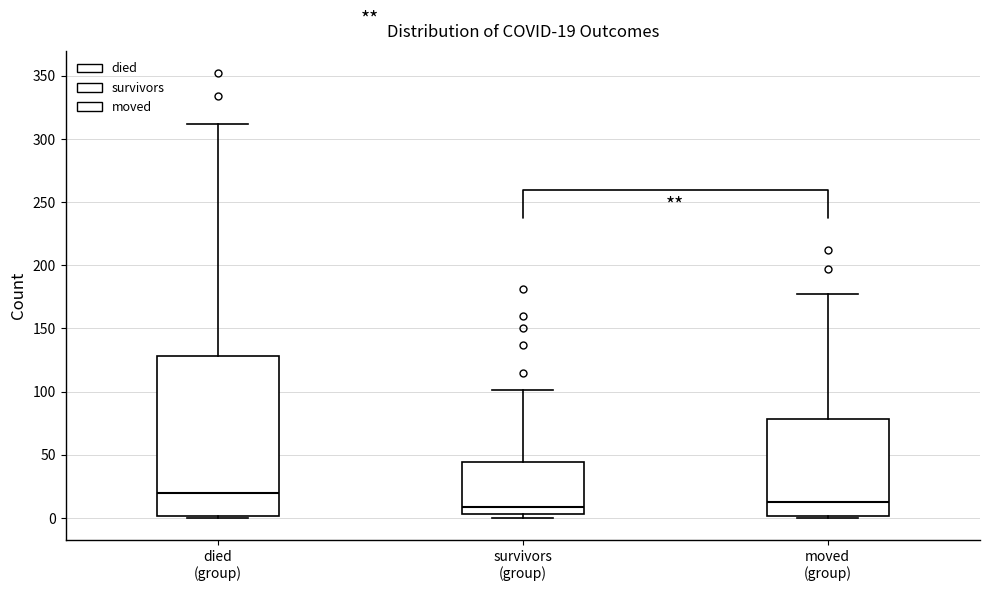

Which box's median line is the highest?

died (group)